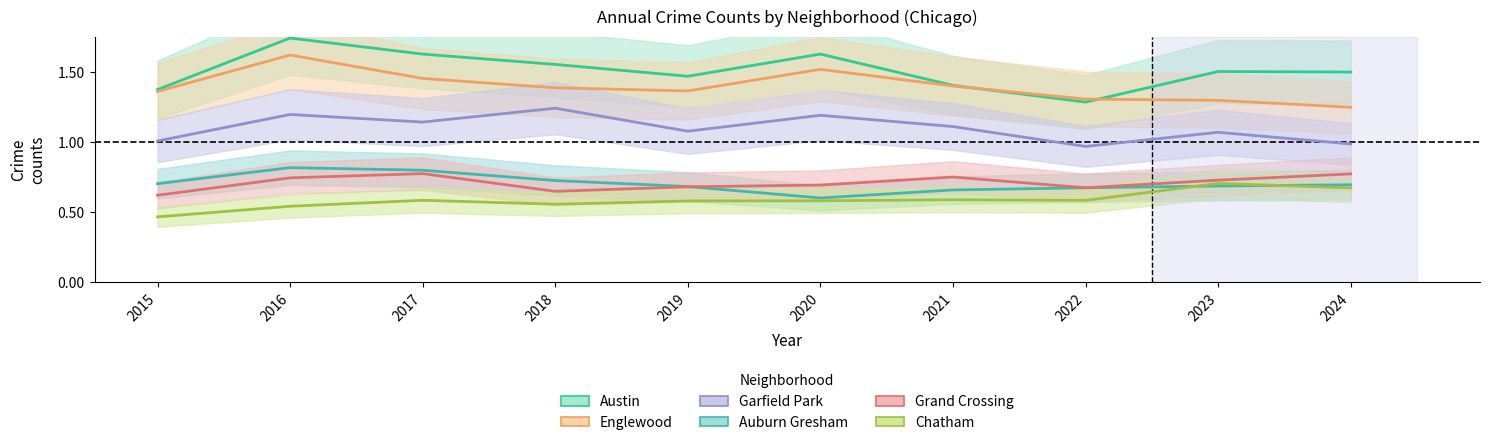

Is it true that Auburn Gresham equals 0.7 at 2023?

True